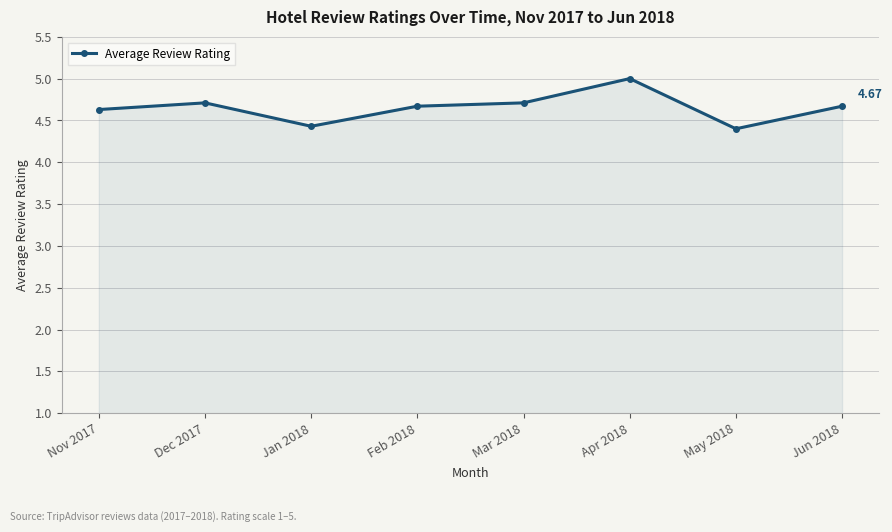

What is the sum of the values at Jan 2018 and Nov 2017?

9.1